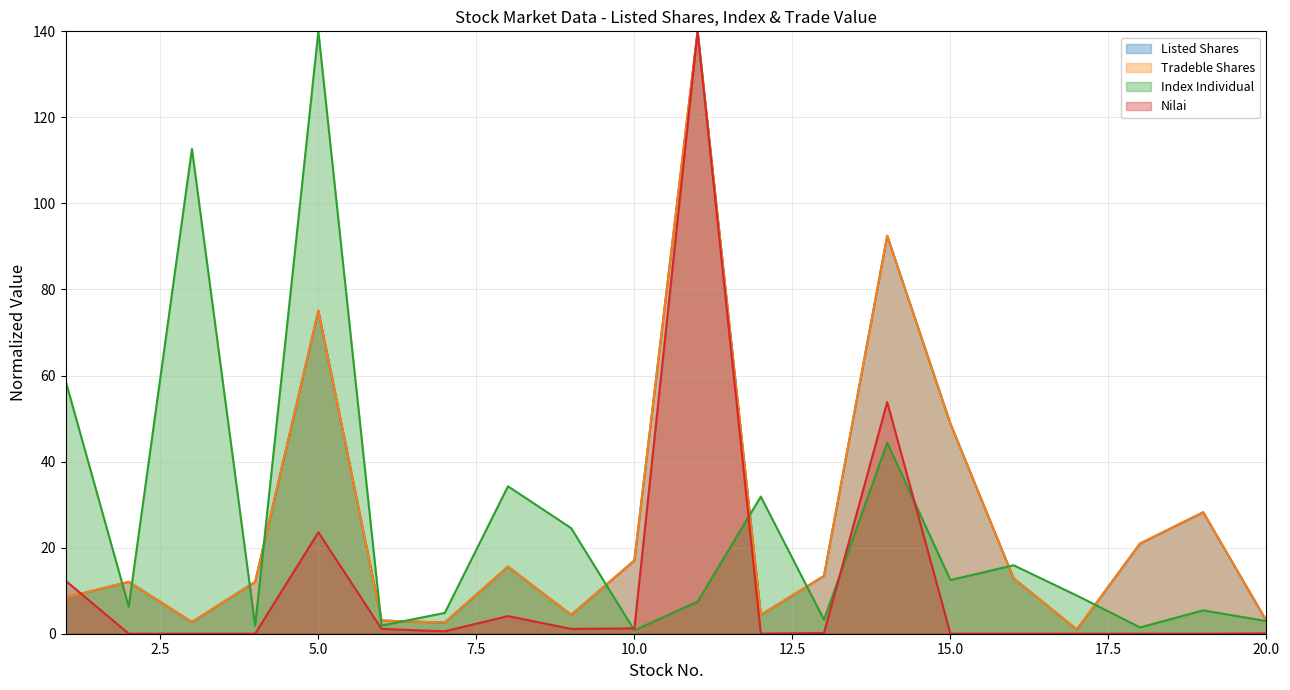

Which series has the largest total across all categories?

Index Individual